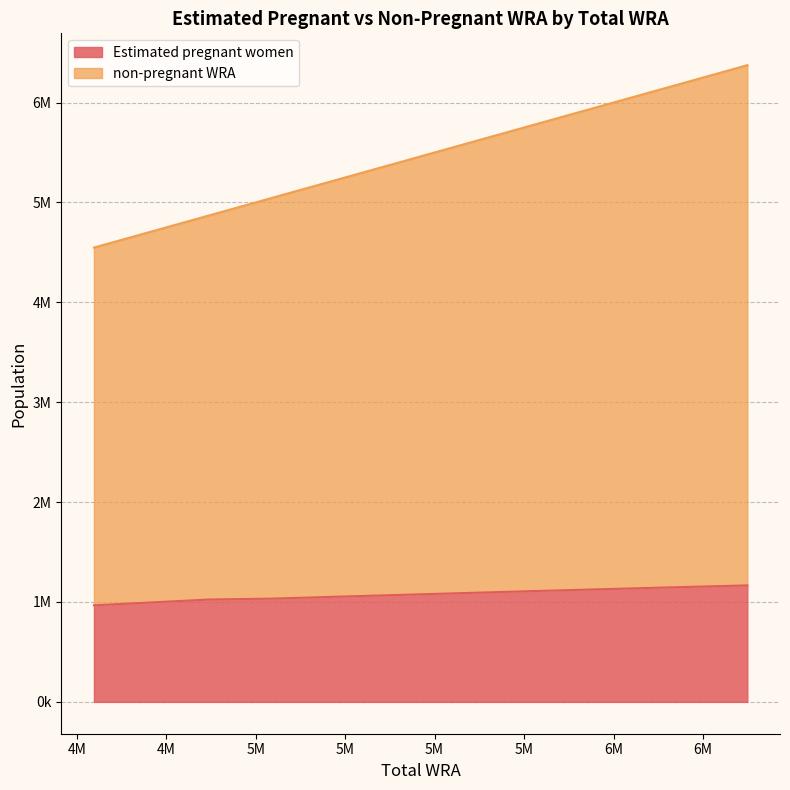

What is the sum of the Estimated pregnant women values at 4870000 and 6374000?

2191023.0